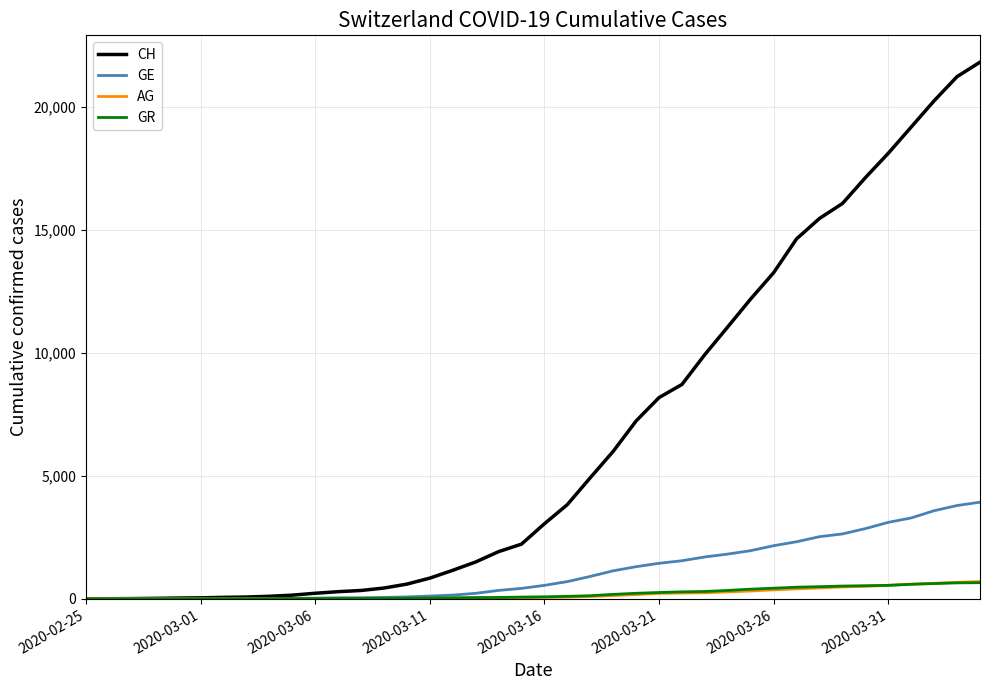

What is the maximum value for AG?

702